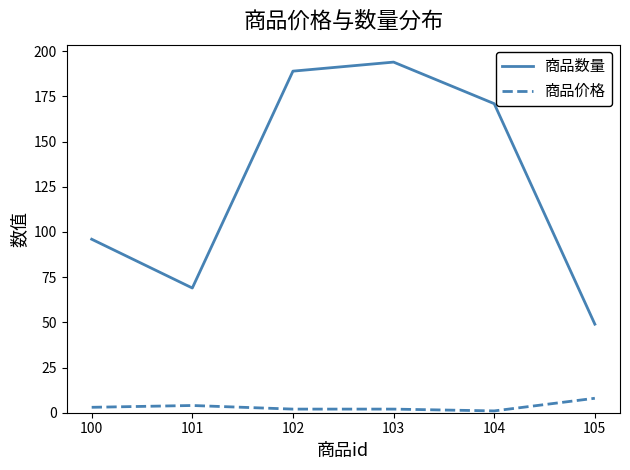

Where does the 商品数量 series first go above 171?

102